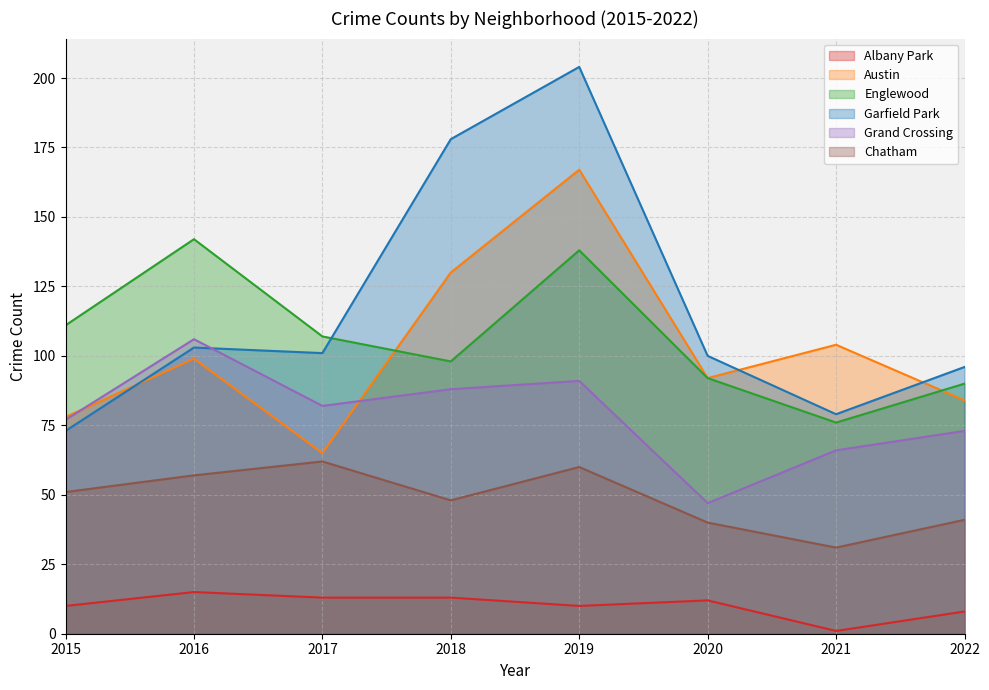

At 2020, list the series in order from smallest to largest.

Albany Park, Chatham, Grand Crossing, Austin, Englewood, Garfield Park